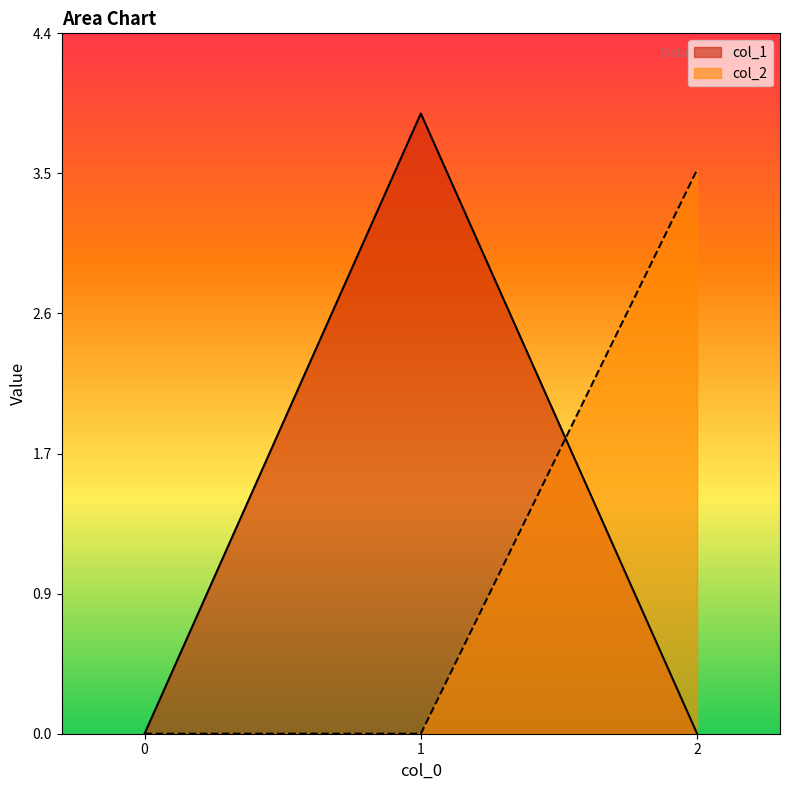

The value of col_1 at 2 is 2.5. True or false?

False